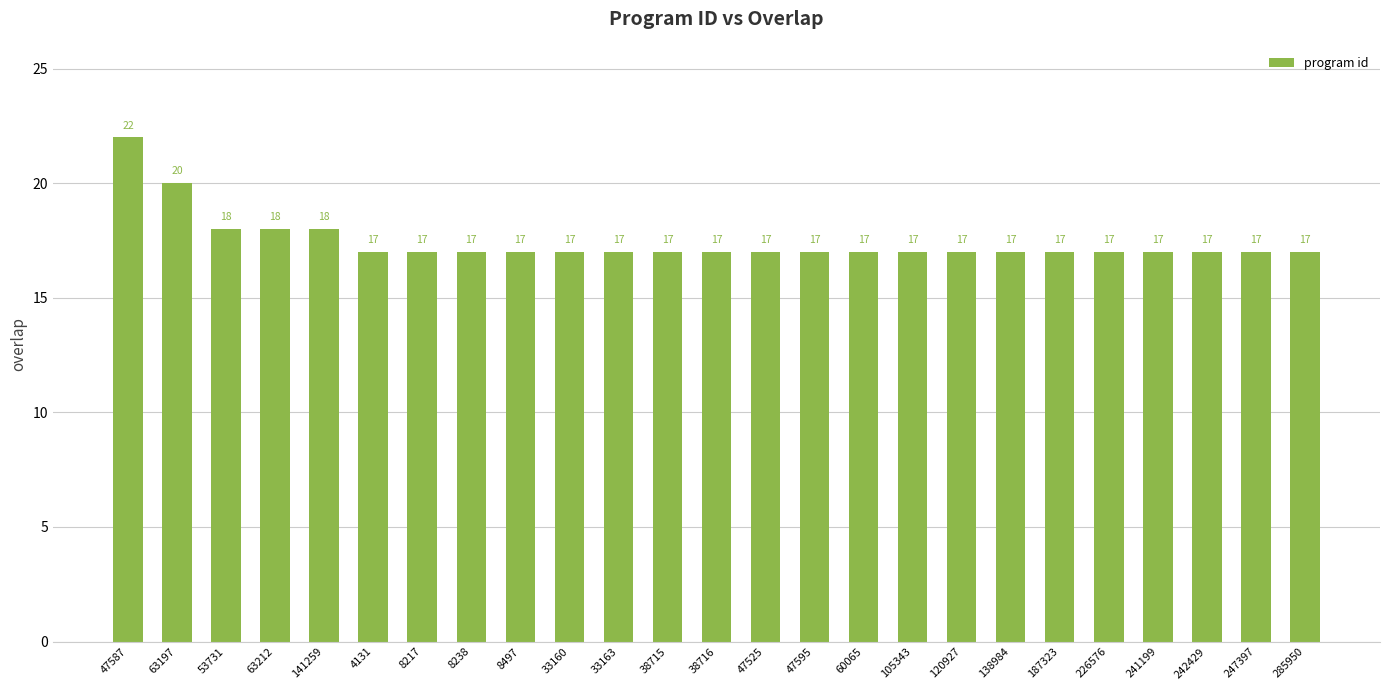

What is the ratio of the value at 47587 to the value at 242429?

1.3